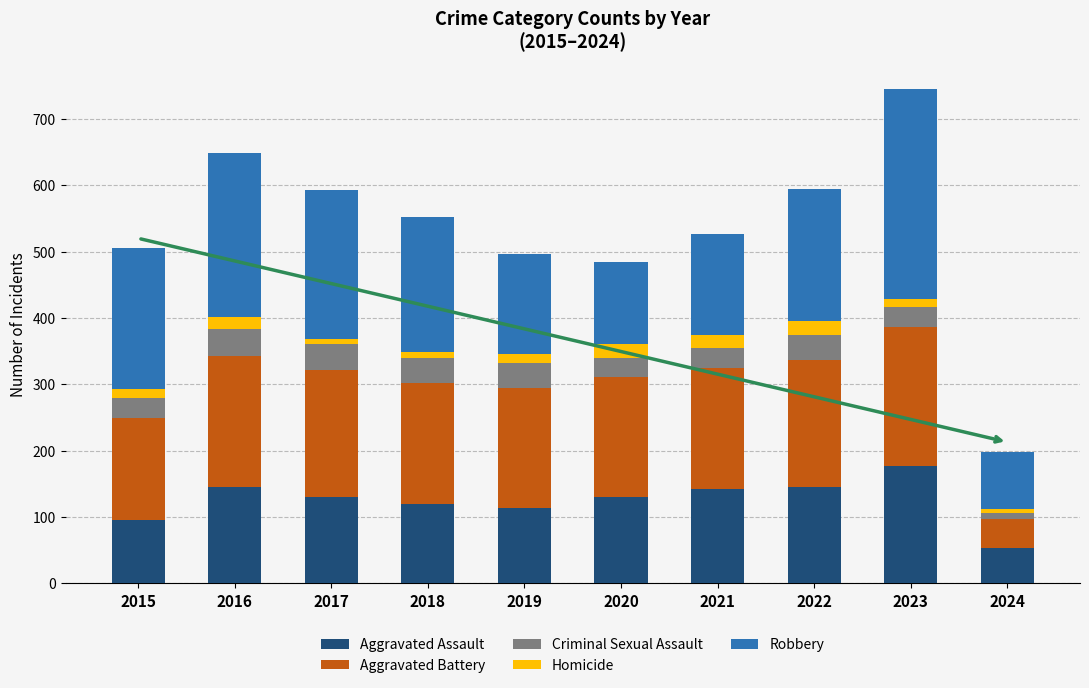

What is the lowest value of the Aggravated Assault series?

53